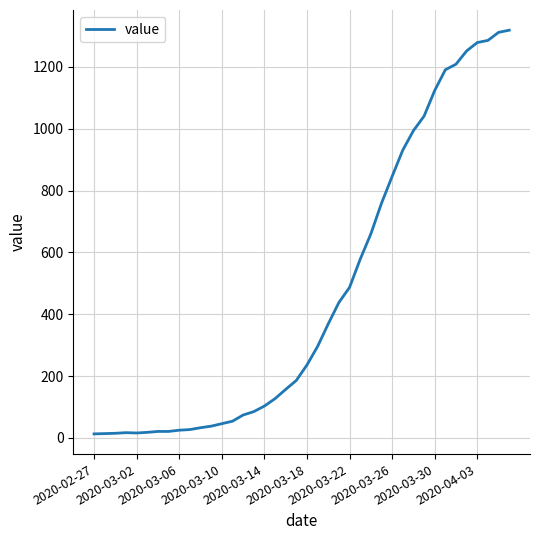

What is the greatest value displayed?

1319